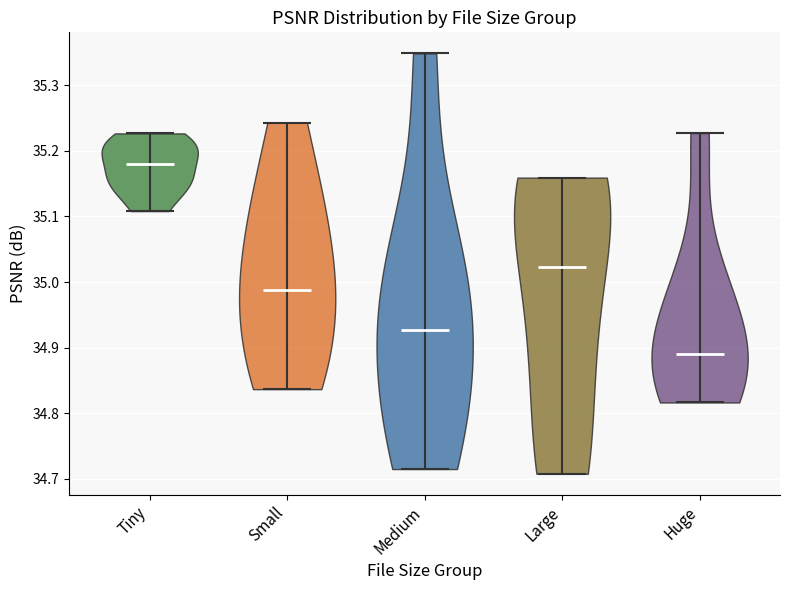

Reading left to right, read every violin against the y-axis: where its median line is, and the lowest and highest points it reaches. The values are not printed on the chart, so give them approximately, as read against the axis.

Tiny: median line 35.18, lowest point 35.11, highest point 35.23
Small: median line 34.99, lowest point 34.84, highest point 35.24
Medium: median line 34.93, lowest point 34.72, highest point 35.35
Large: median line 35.02, lowest point 34.71, highest point 35.16
Huge: median line 34.89, lowest point 34.82, highest point 35.23